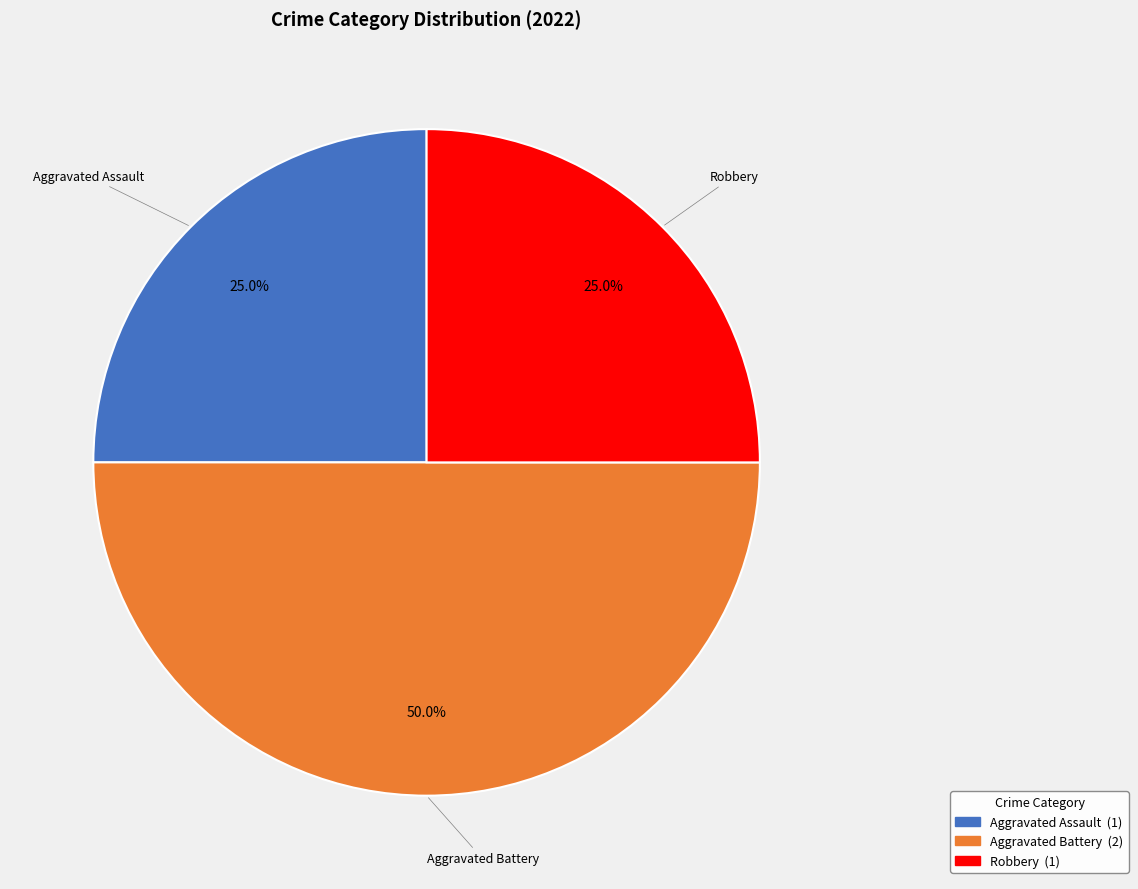

What percentage do Aggravated Battery and Aggravated Assault together represent?

75.0%